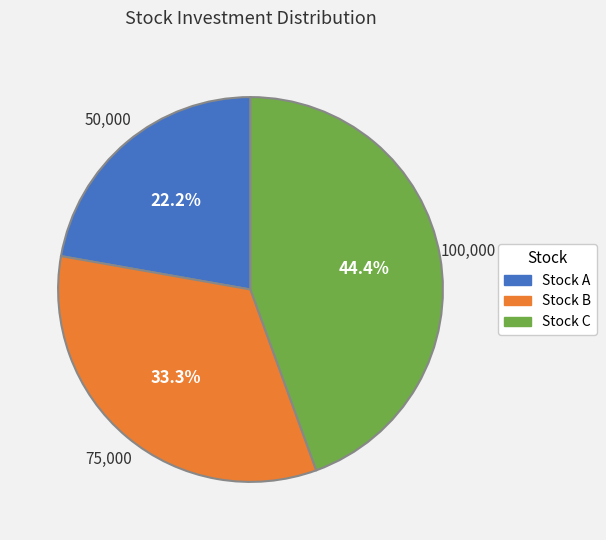

Combined, do Stock A and Stock B account for over 50%?

Yes